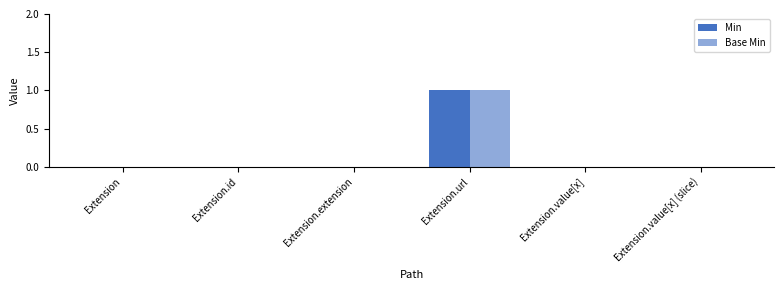

Rank the series at Extension.value[x] (slice) from lowest to highest value.

Min, Base Min